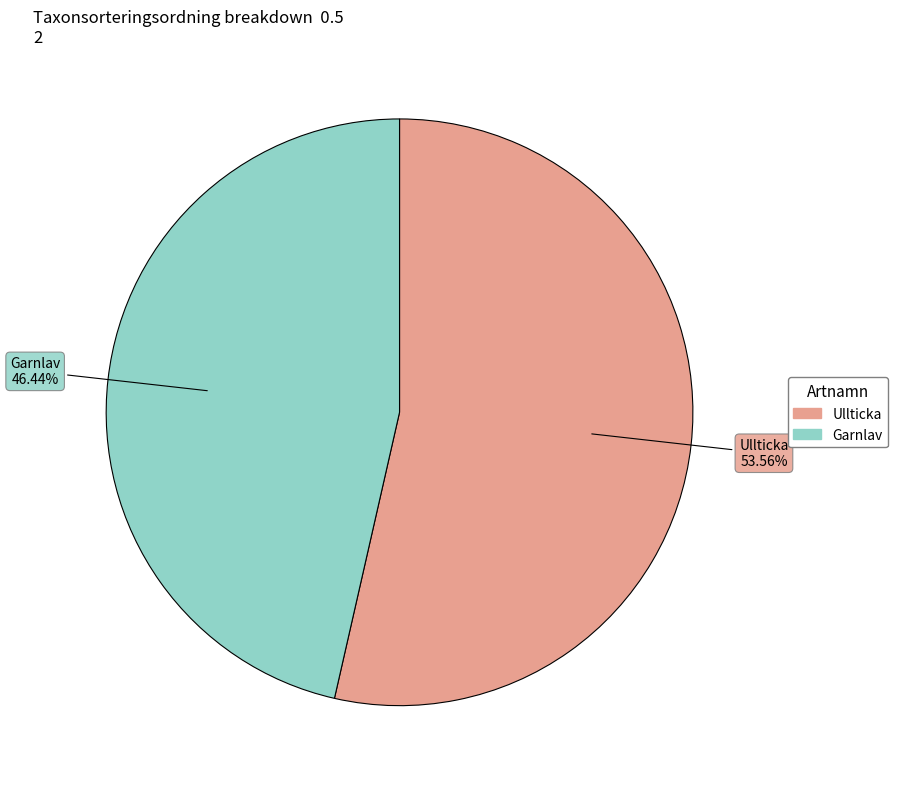

To the nearest percent, what portion does Garnlav represent?

46%